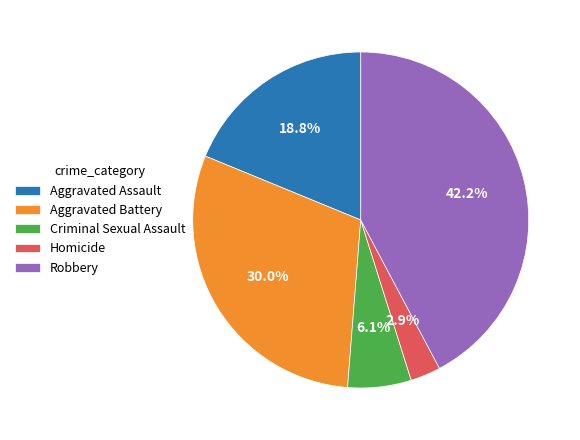

True or false: Robbery accounts for 49% of the total.

False